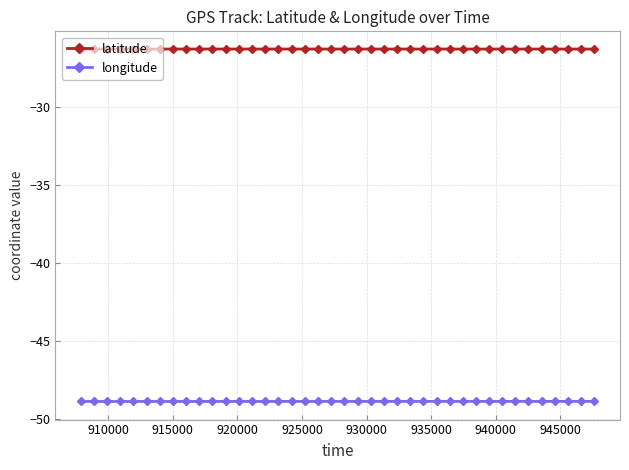

Reading right to left, list all the values displayed in this chart.

latitude: -26.2	-26.2	-26.2	-26.2	-26.2	-26.2	-26.2	-26.2	-26.2	-26.2	-26.2	-26.2	-26.2	-26.2	-26.2	-26.2	-26.2	-26.2	-26.2	-26.2	-26.2	-26.2	-26.2	-26.2	-26.2	-26.2	-26.2	-26.2	-26.2	-26.2	-26.2	-26.2	-26.2	-26.2	-26.2	-26.2	-26.2	-26.2	-26.2	-26.2
longitude: -48.9	-48.9	-48.9	-48.9	-48.9	-48.9	-48.9	-48.9	-48.9	-48.9	-48.9	-48.9	-48.9	-48.9	-48.9	-48.9	-48.9	-48.9	-48.9	-48.9	-48.9	-48.9	-48.9	-48.9	-48.9	-48.9	-48.9	-48.9	-48.9	-48.9	-48.9	-48.9	-48.9	-48.9	-48.9	-48.9	-48.9	-48.9	-48.9	-48.9